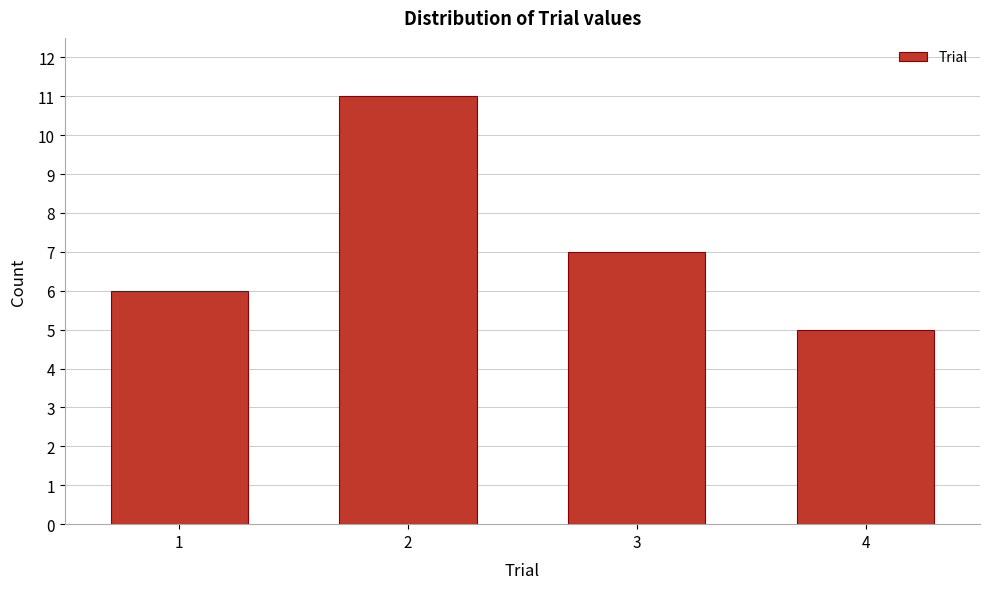

Reading right to left, transcribe all the data shown in this chart.

5	7	11	6